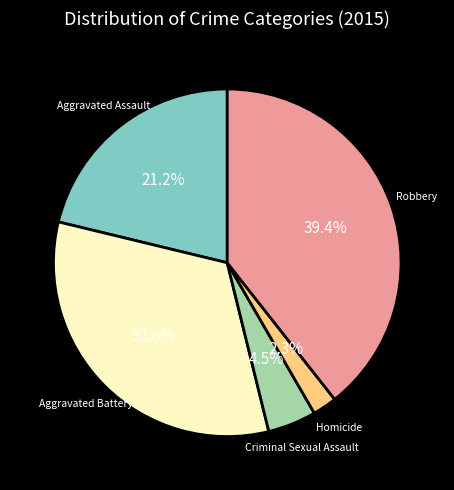

Is Robbery the majority of the pie?

No